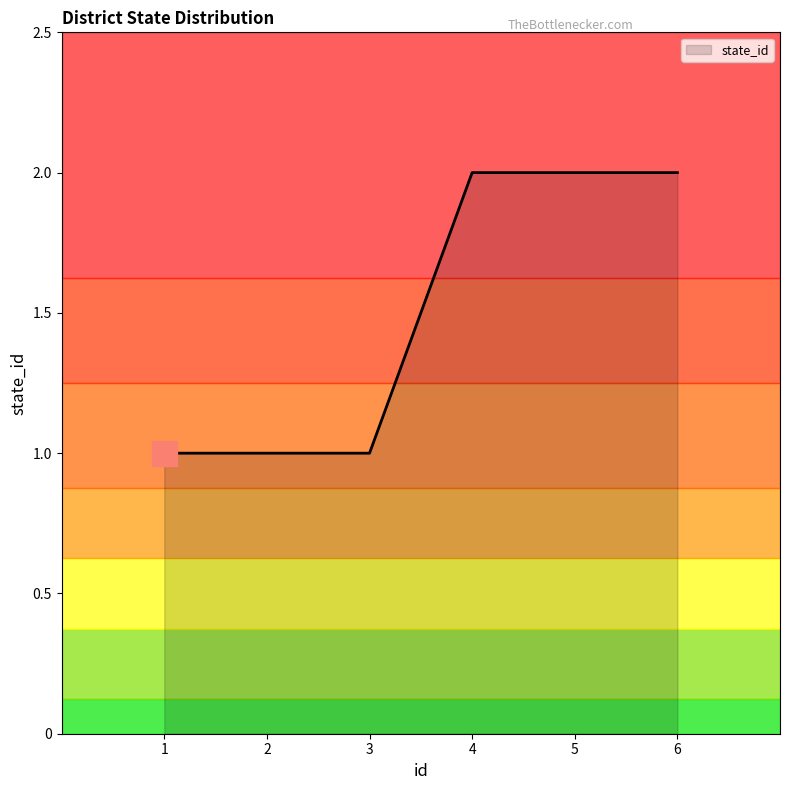

True or false: the data has more than 2 interior local peaks.

False